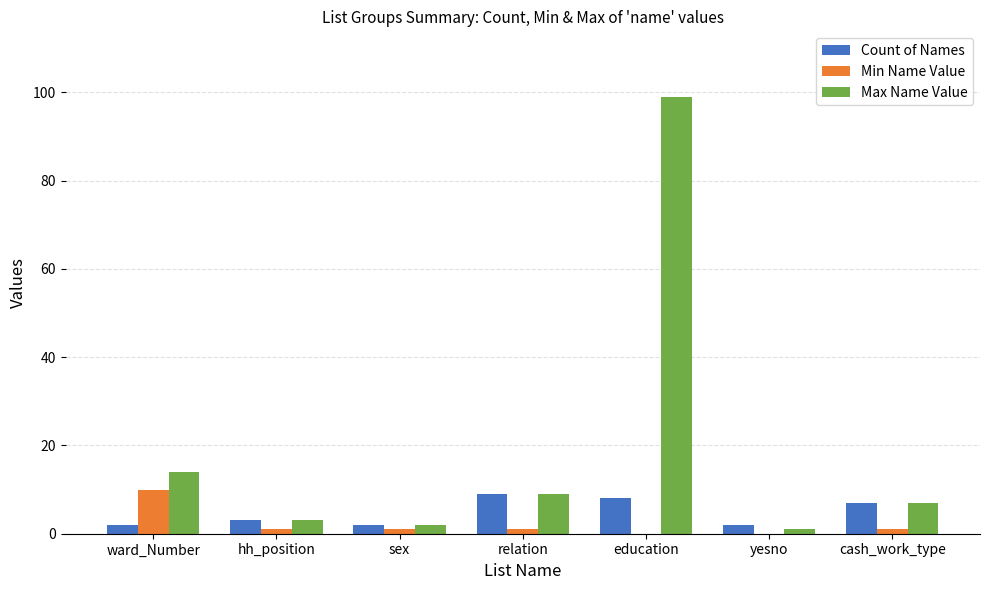

What are all the series names shown in the legend?

Count of Names, Min Name Value, Max Name Value